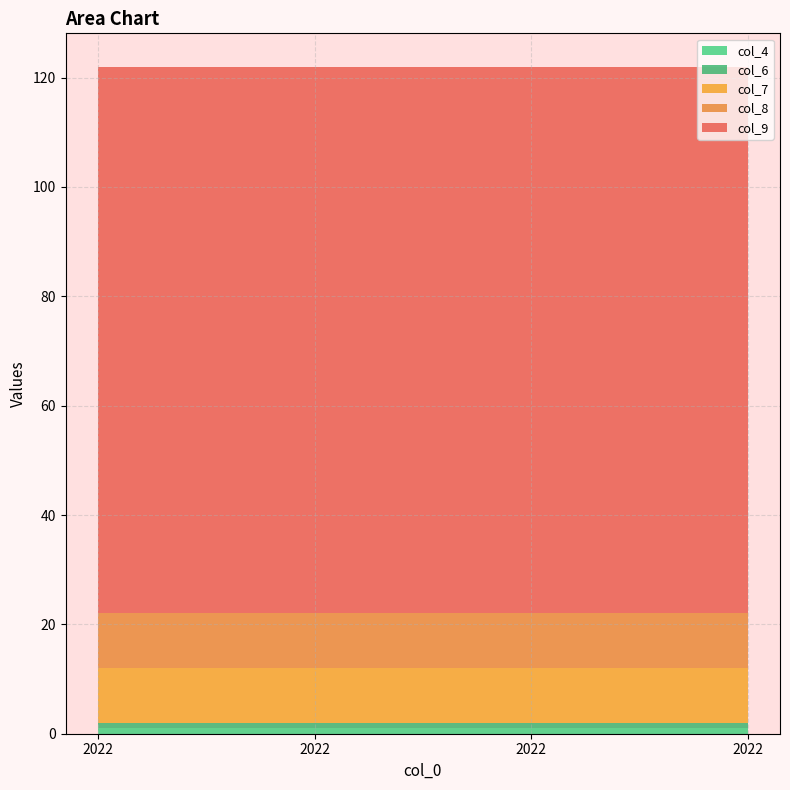

Reading left to right, what are all the values shown in this chart?

col_4: 1	1	1	1
col_6: 1	1	1	1
col_7: 10	10	10	10
col_8: 10	10	10	10
col_9: 100	100	100	100